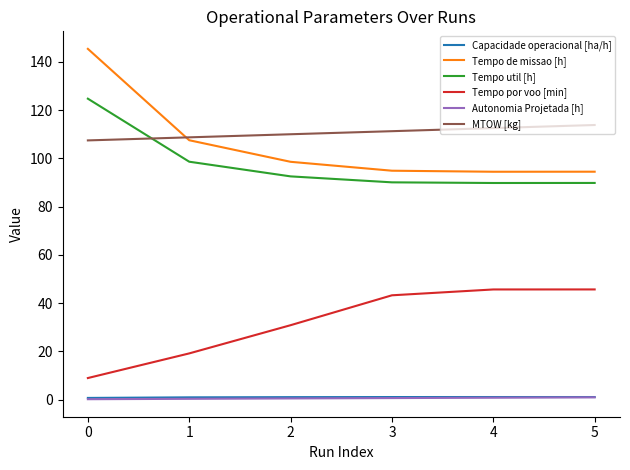

How many lines are shown in the chart?

6